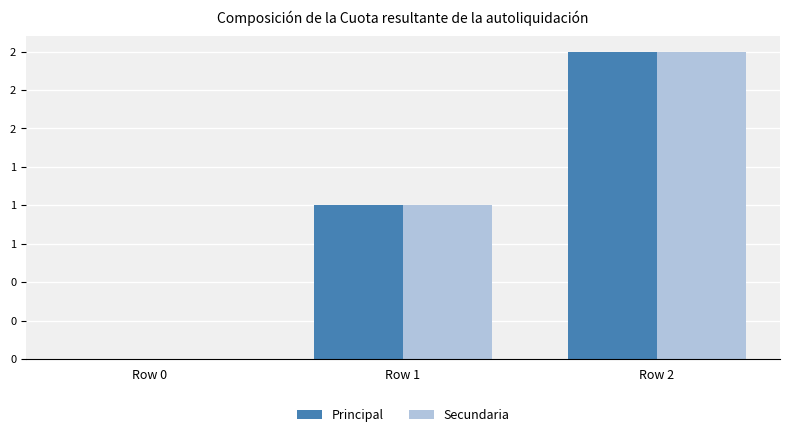

Are the bars horizontal?

No